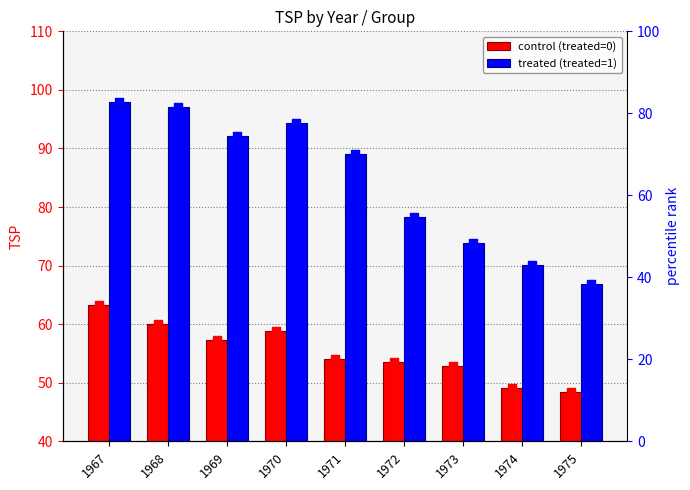

At which category is the sum across all series the highest?

1967